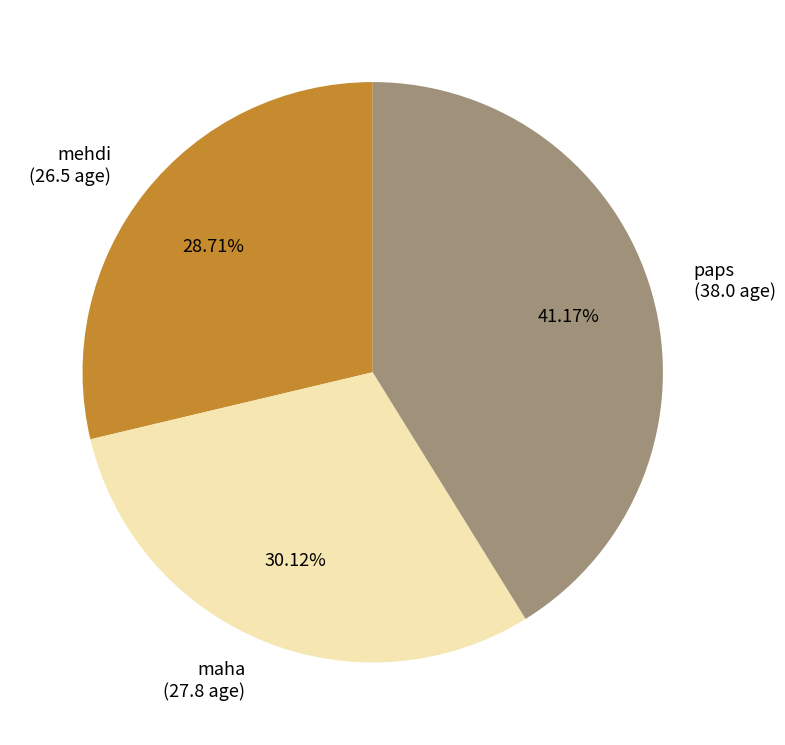

How many segments does this pie chart have?

3